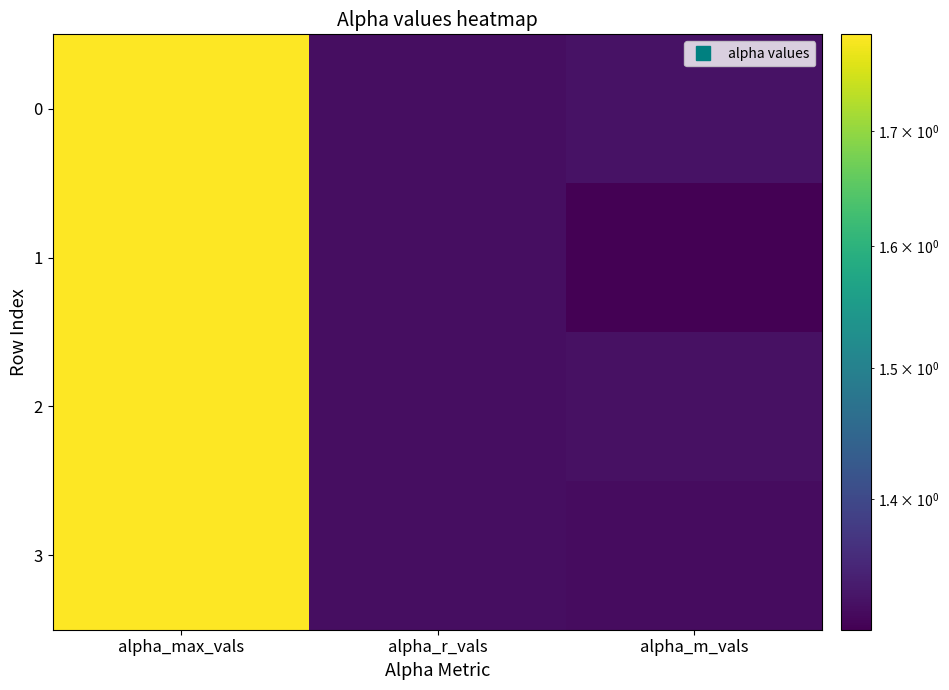

Rank the series at alpha_r_vals from lowest to highest value.

0, 1, 2, 3